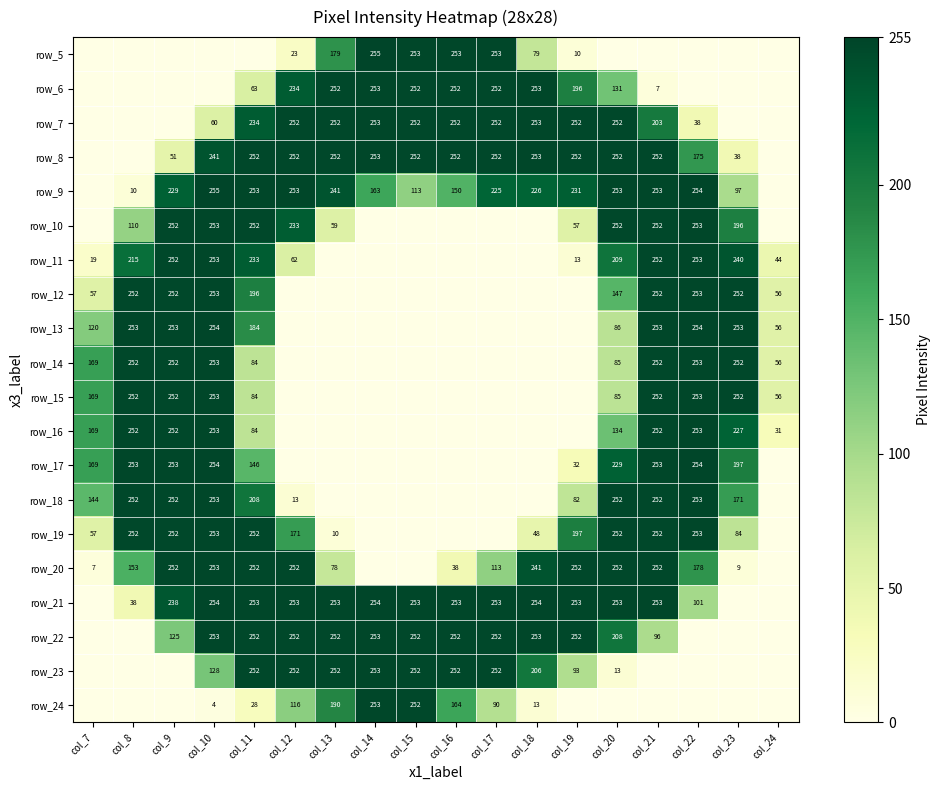

What is the total value across all series at col_22?

3278